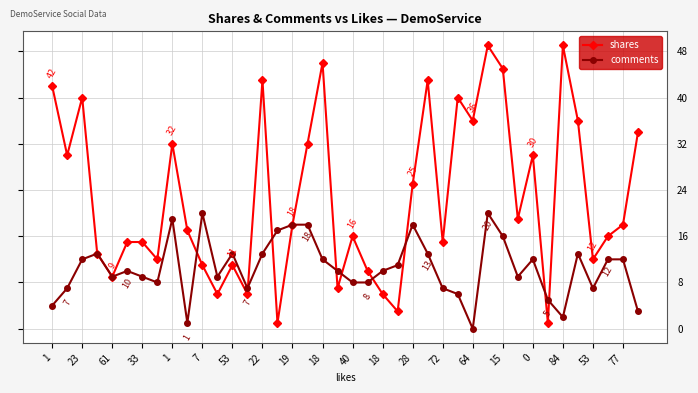

Reading right to left, transcribe all the data shown in this chart.

shares: 34	18	16	12	36	49	1	30	19	45	49	36	40	15	43	25	3	6	10	16	7	46	32	18	1	43	6	11	6	11	17	32	12	15	15	9	13	40	30	42
comments: 3	12	12	7	13	2	5	12	9	16	20	0	6	7	13	18	11	10	8	8	10	12	18	18	17	13	7	13	9	20	1	19	8	9	10	9	13	12	7	4